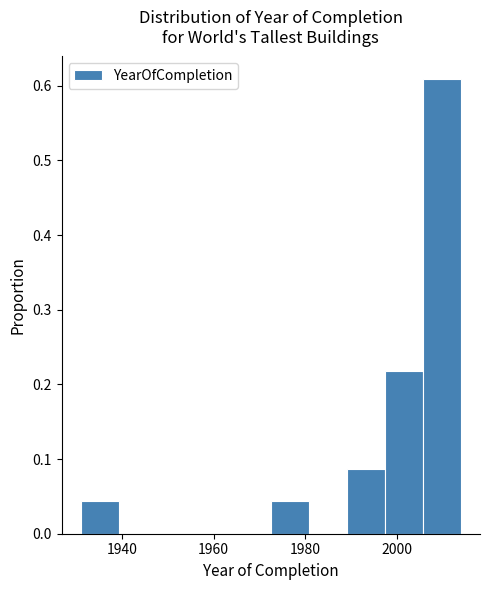

What is the height of the bar covering 1932 to 1940 on the x-axis? Neither the bar edges nor the heights are printed on the chart, so give them approximately, as read against the axes.

0.04